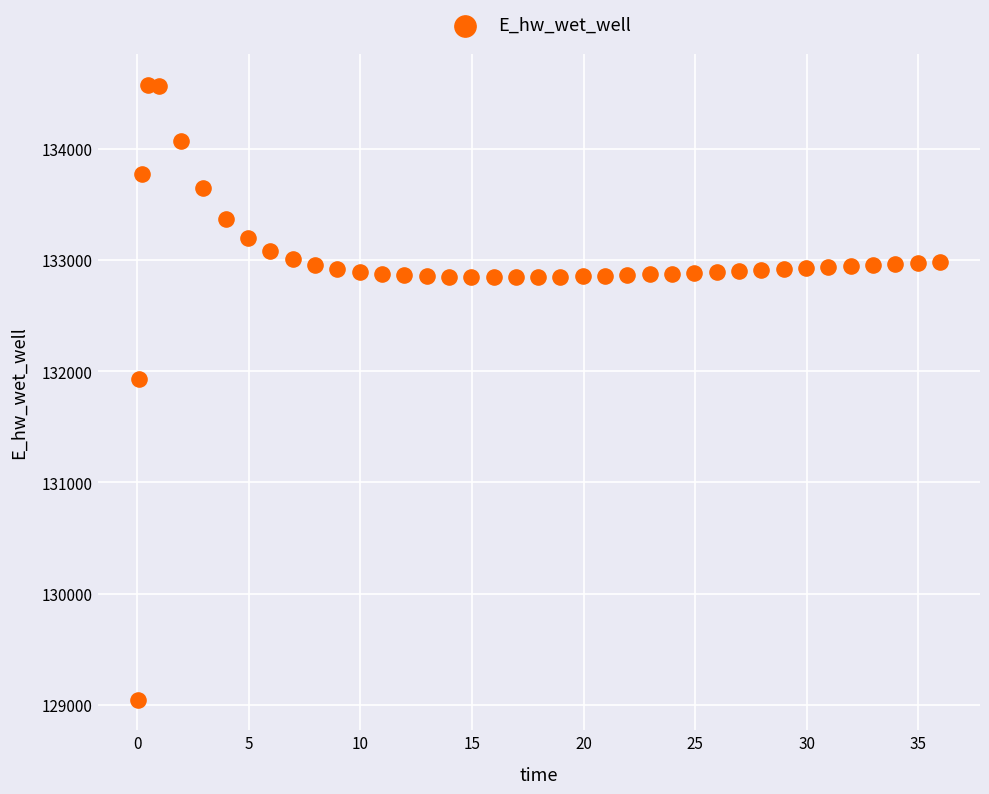

What Y value in the scatter plot is closest to 131810?

131930.8